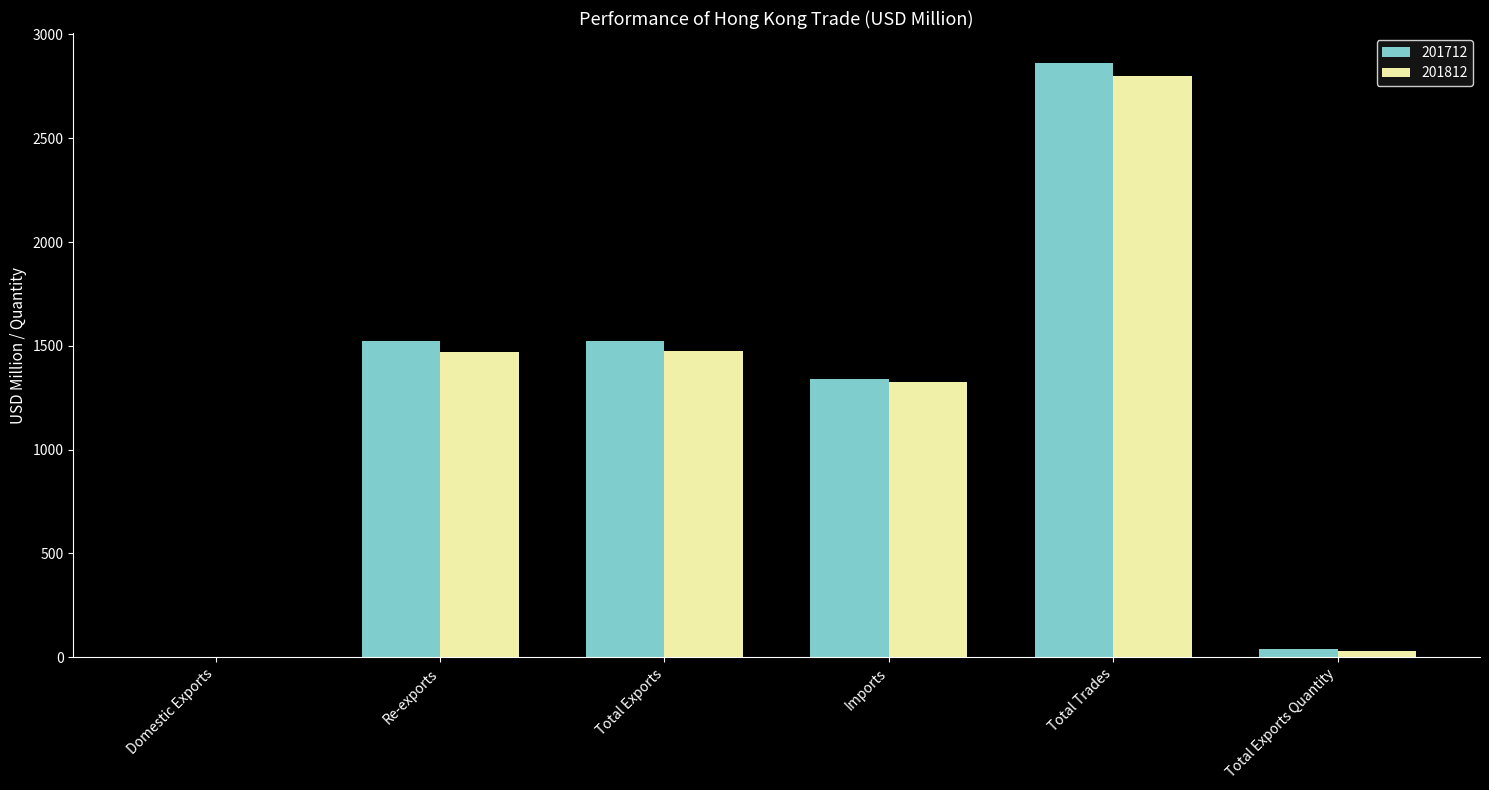

What is the maximum value shown in the chart?

2863.5